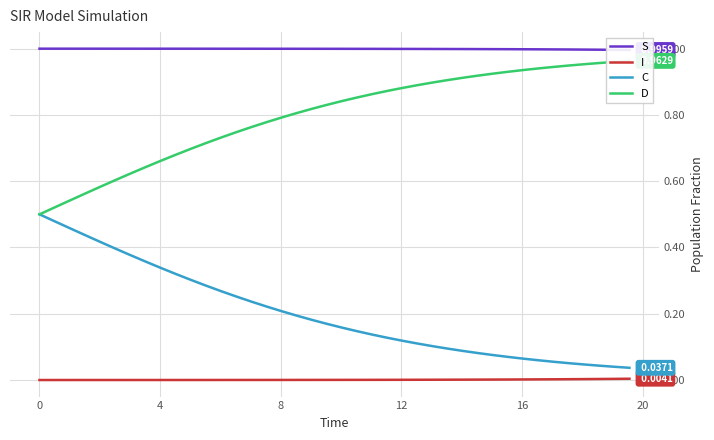

True or false: S and C cross at least once.

False